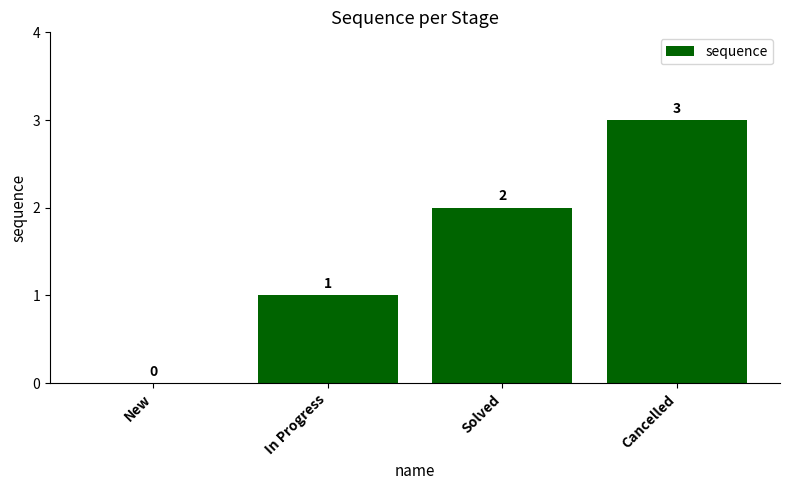

Which label corresponds to the largest value in the chart?

Cancelled